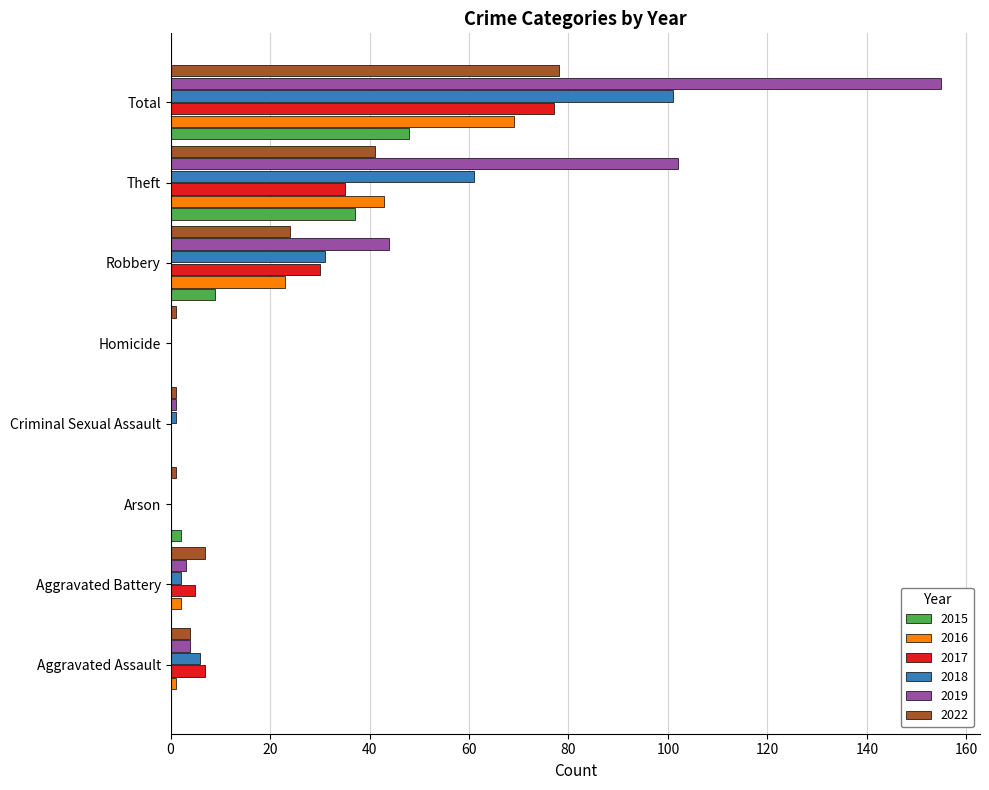

What are all the series names shown in the legend?

2015, 2016, 2017, 2018, 2019, 2022